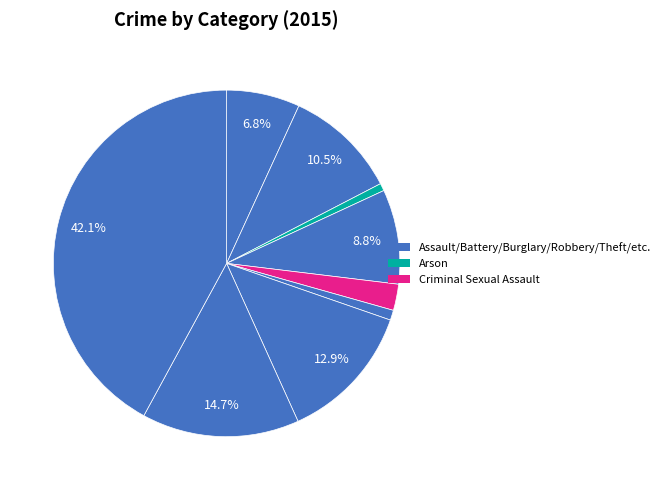

Which slice is the smallest?

Arson